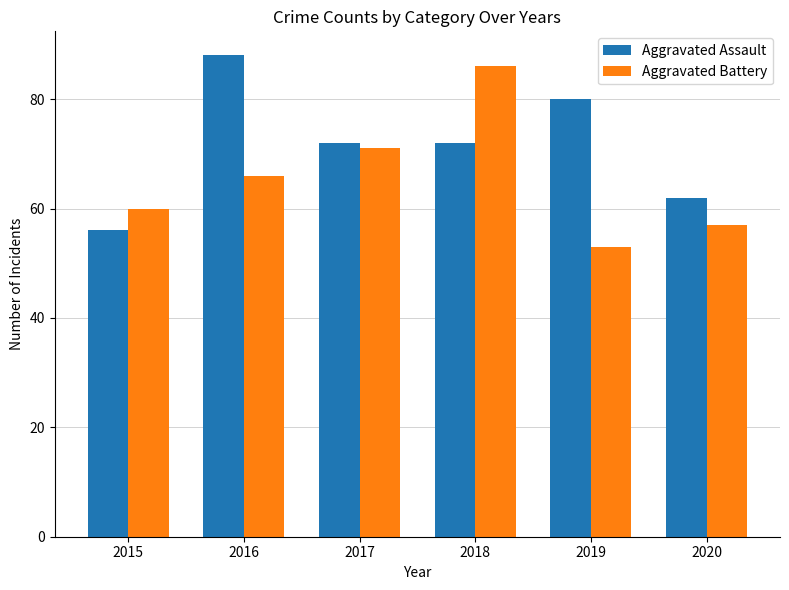

Which series has the widest spread of values?

Aggravated Battery